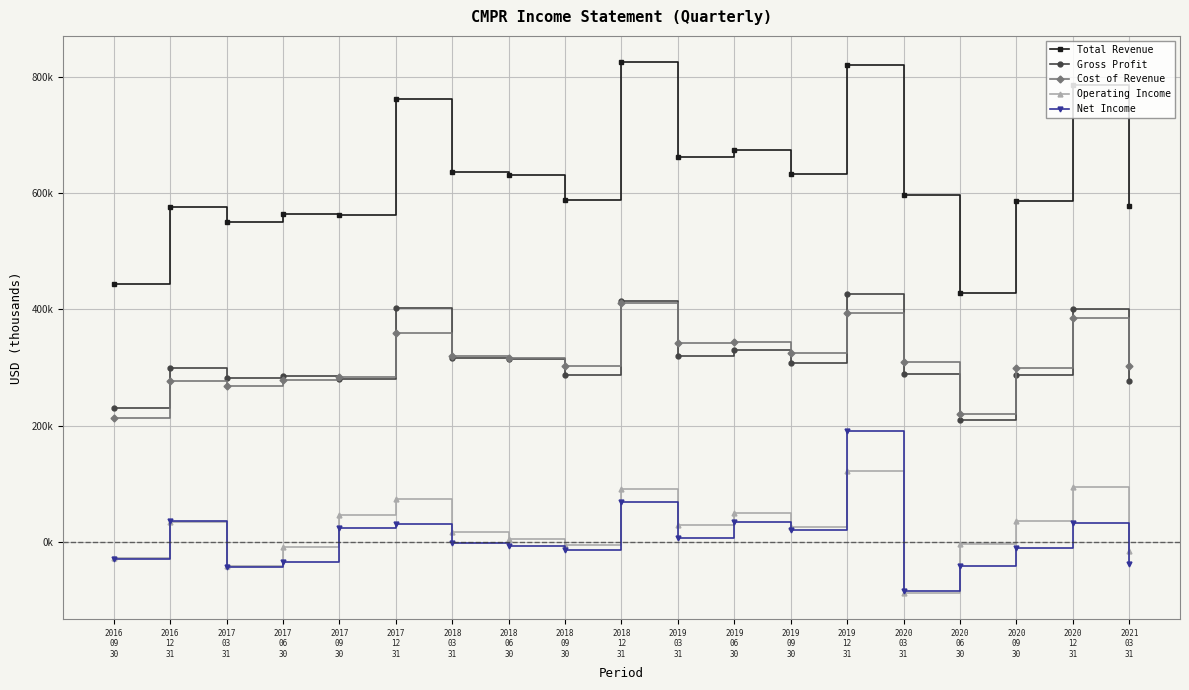

What are all the series names shown in the legend?

Total Revenue, Gross Profit, Cost of Revenue, Operating Income, Net Income